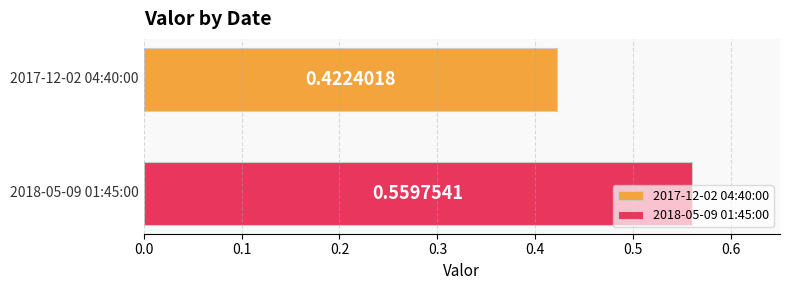

Which series has the largest range (max minus min)?

2017-12-02 04:40:00